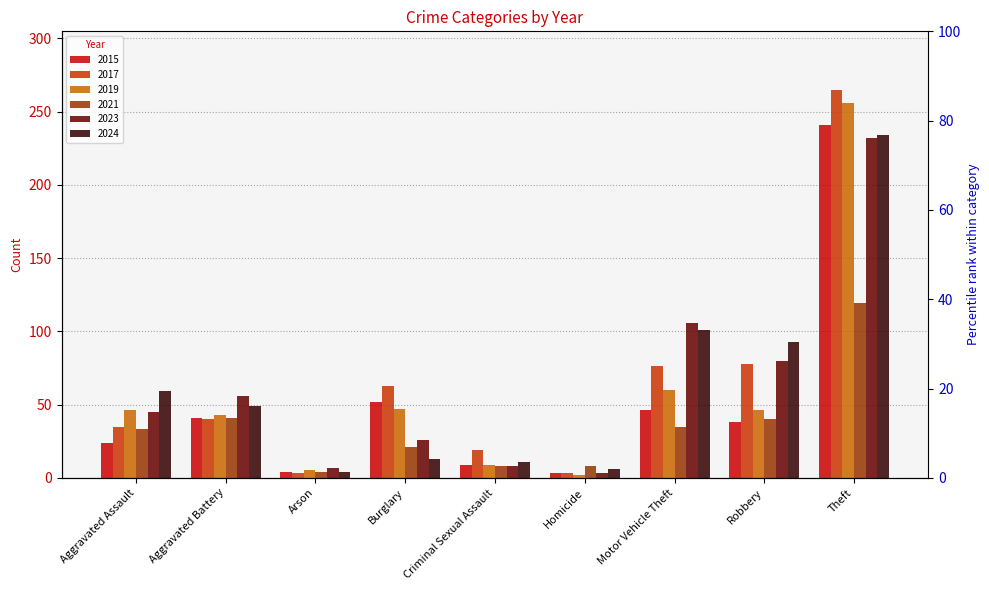

Which series has the widest spread of values?

2017